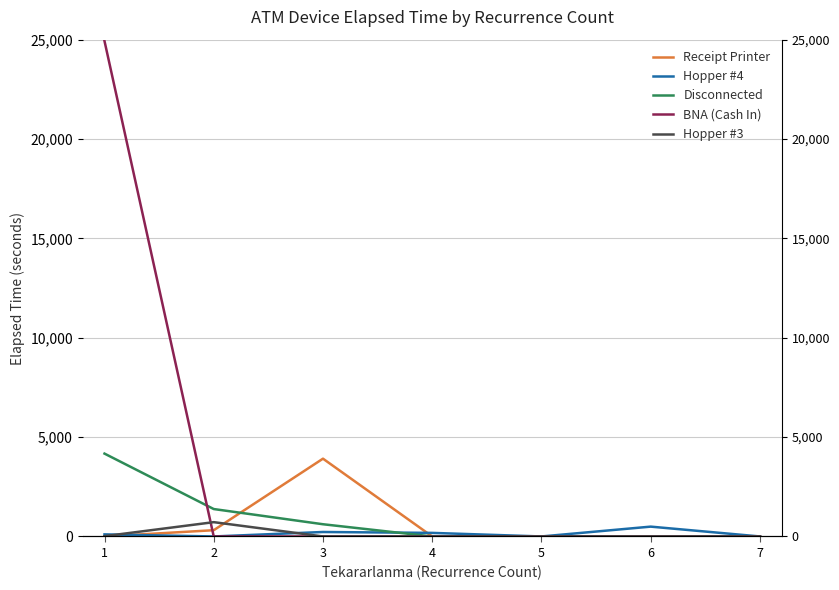

How many series are shown in this chart?

5